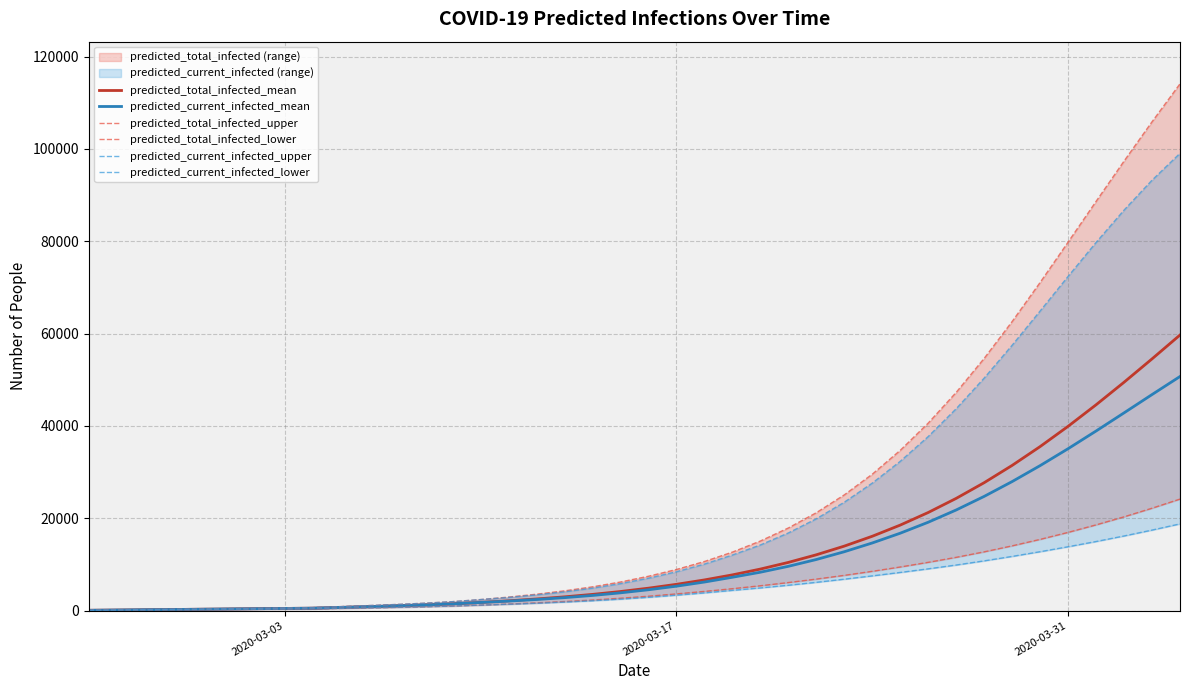

Reading left to right, transcribe all the data shown in this chart.

predicted_total_infected_mean: 57	115	172	229	287	344	401	459	516	682	847	1022	1217	1453	1755	2109	2510	2969	3501	4124	4848	5680	6633	7727	8985	10428	12077	13956	16091	18510	21238	24296	27695	31439	35518	39907	44570	49456	54513	59686
predicted_current_infected_mean: 57	115	172	229	287	344	401	459	516	682	847	1022	1217	1453	1755	2051	2395	2797	3271	3838	4505	5279	6175	7211	8303	9581	11055	12739	14638	16755	19130	21786	24726	27938	31393	35059	38890	42823	46786	50701
predicted_total_infected_upper: 70	140	210	280	350	420	490	560	630	854	1078	1317	1589	1930	2379	2916	3538	4268	5136	6183	7429	8896	10622	12656	15057	17883	21192	25052	29532	34700	40602	47252	54617	62604	71065	79806	88628	97360	105876	114101
predicted_total_infected_lower: 40	80	120	160	200	240	280	320	360	471	583	700	830	986	1182	1410	1666	1955	2286	2670	3109	3606	4147	4734	5372	6065	6815	7625	8498	9437	10447	11530	12719	14017	15419	16933	18562	20304	22168	24150
predicted_current_infected_upper: 70	140	210	280	350	420	490	560	630	854	1078	1317	1589	1930	2379	2846	3398	4058	4856	5833	7009	8406	10062	12026	14203	16805	19875	23463	27602	32321	37686	43715	50350	57469	64882	72377	79732	86738	93221	99044
predicted_current_infected_lower: 40	80	120	160	200	240	280	320	360	471	583	700	830	986	1182	1370	1586	1835	2126	2470	2869	3326	3827	4374	4900	5482	6114	6794	7511	8254	9036	9863	10763	11730	12749	13823	14956	16157	17434	18777